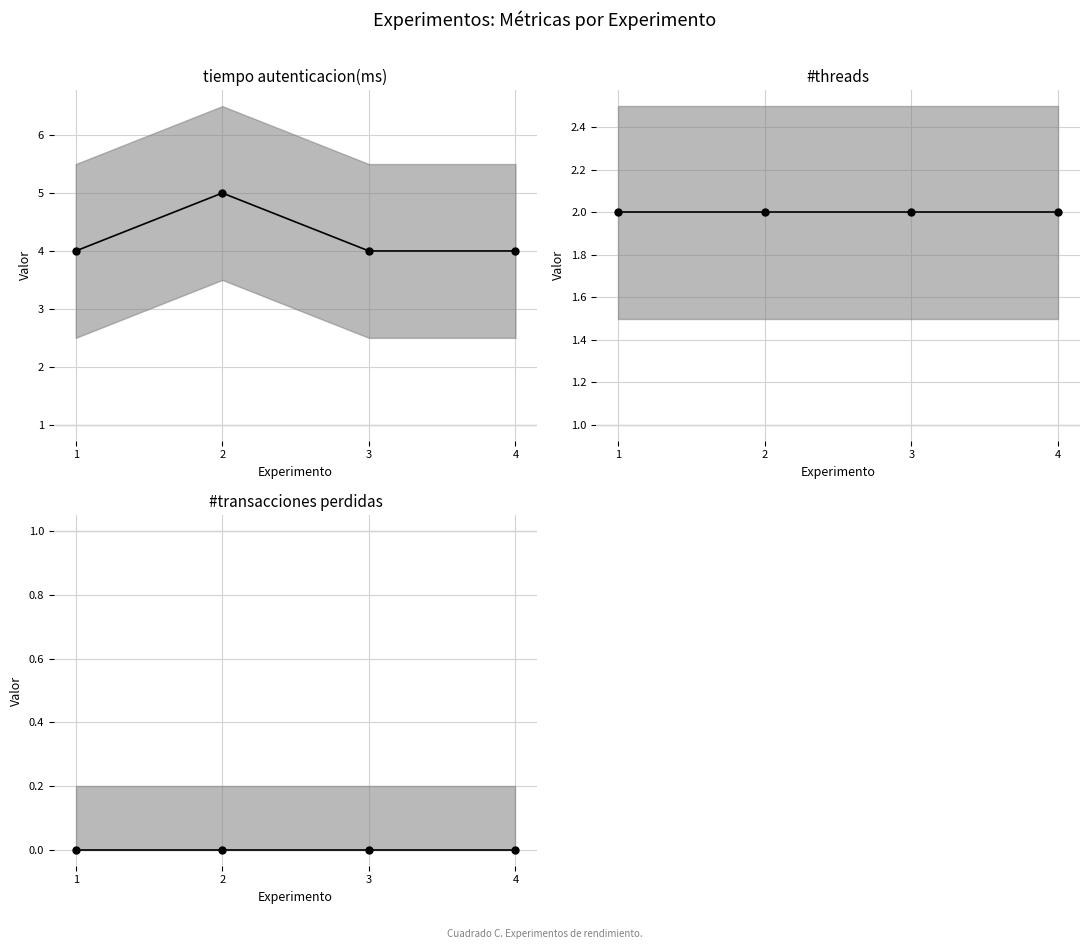

Which category has the lowest value in the #transacciones perdidas series?

1